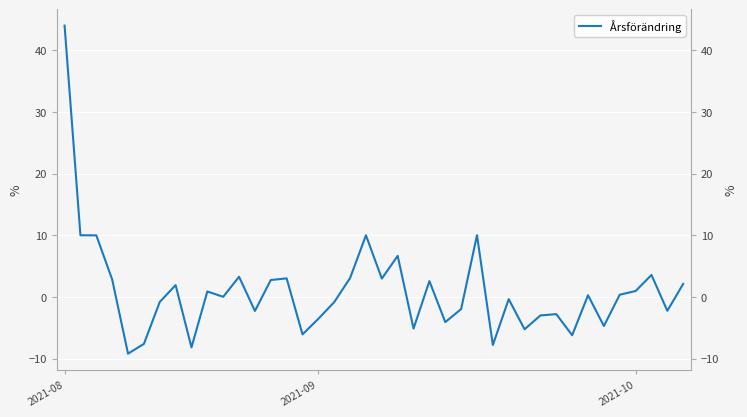

Reading left to right, what are all the values shown in this chart?

44.0	10.0	10.0	2.8	-9.2	-7.6	-0.8	1.9	-8.2	0.9	0.0	3.3	-2.3	2.8	3.0	-6.1	-3.5	-0.8	3.1	10.0	3.0	6.7	-5.1	2.6	-4.1	-2.0	10.0	-7.8	-0.3	-5.2	-3.0	-2.8	-6.2	0.3	-4.7	0.4	1.0	3.6	-2.2	2.1